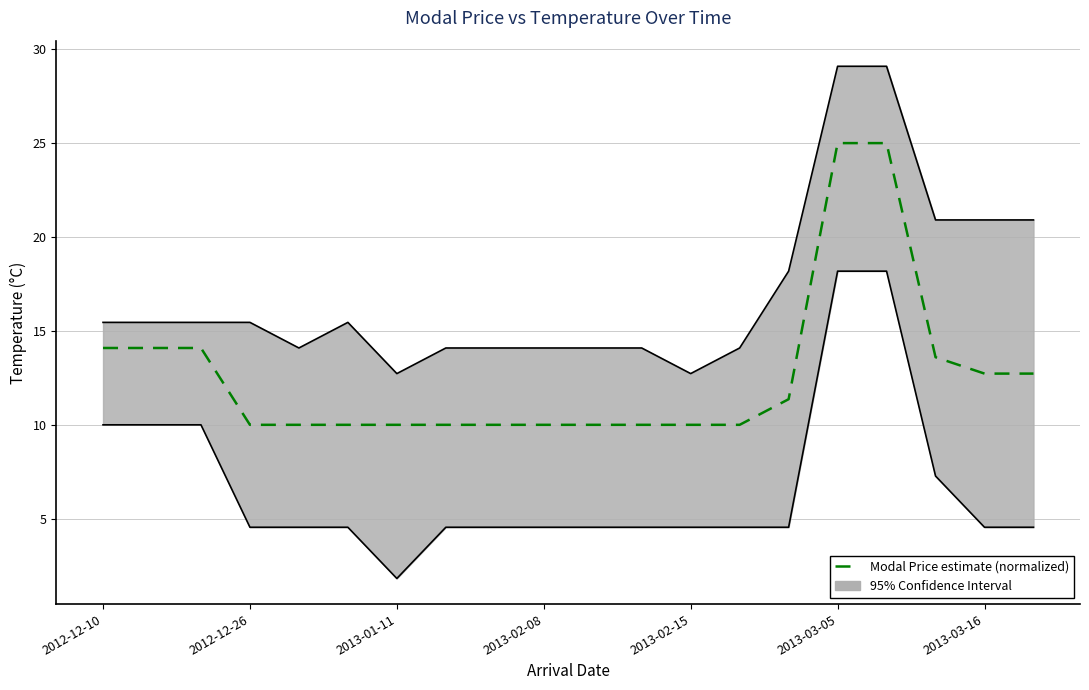

Where is the data nearest to the value 17?

2012-12-10